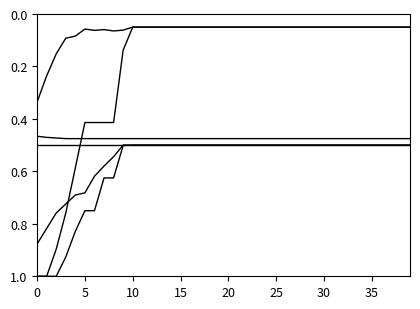

How many categories are shown in the chart?

40